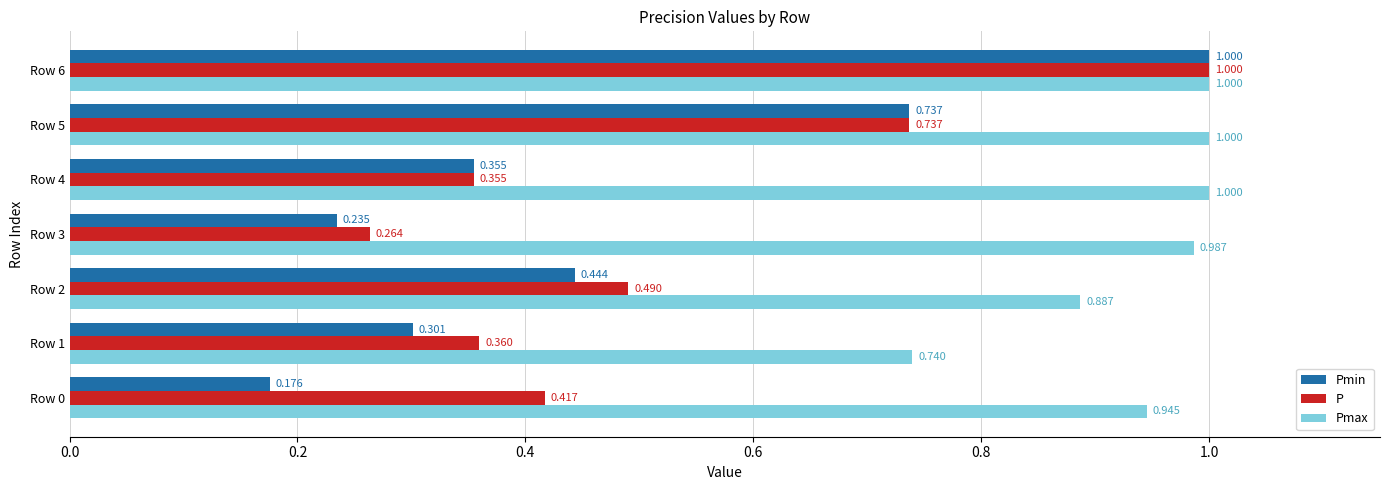

At Row 3, list the series in order from largest to smallest.

Pmax, P, Pmin